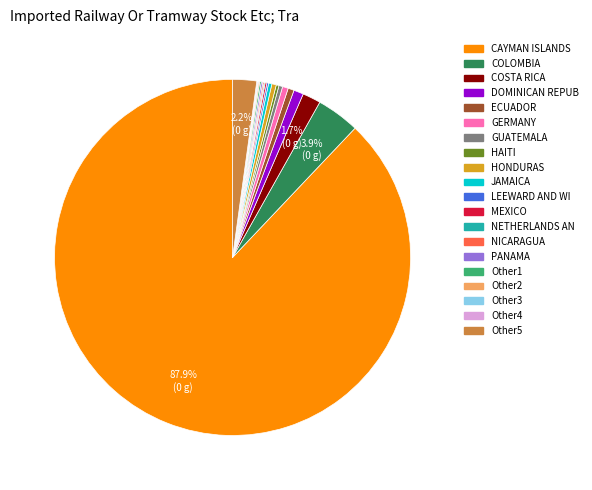

Is there a majority slice in this chart?

Yes